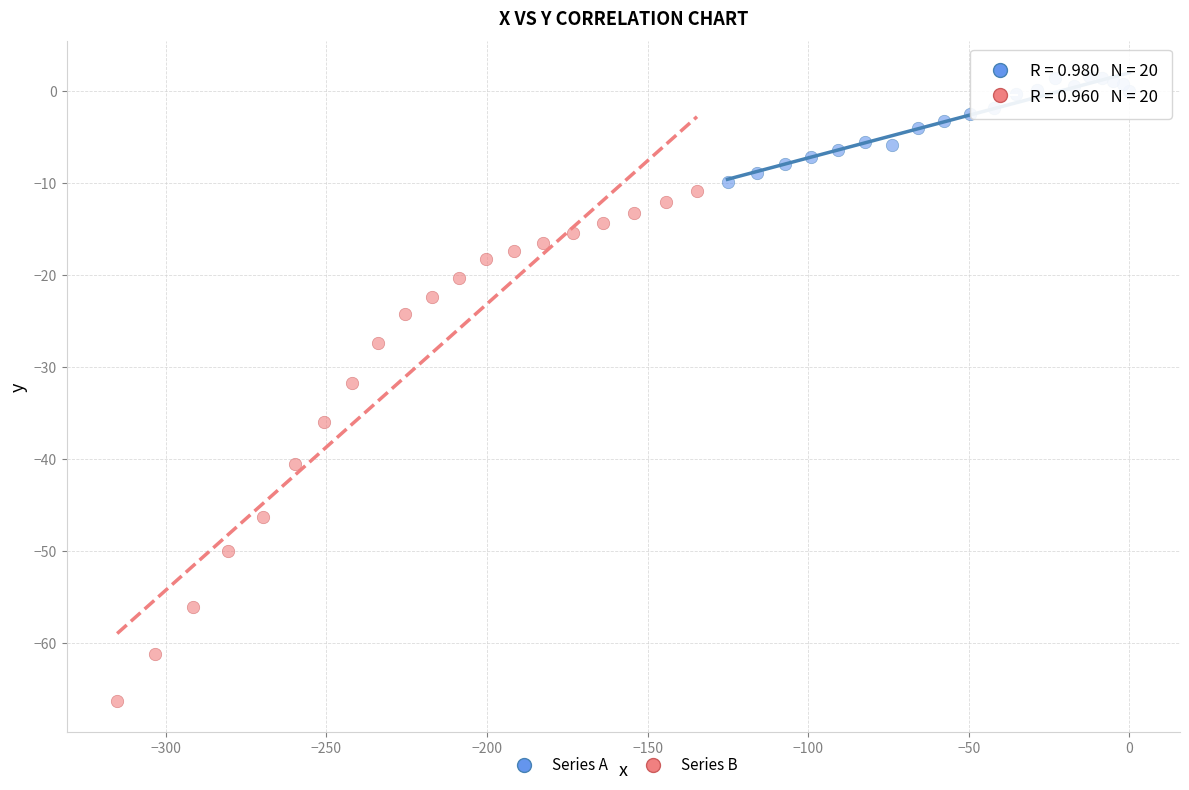

Which series reaches the minimum Y coordinate?

Series B